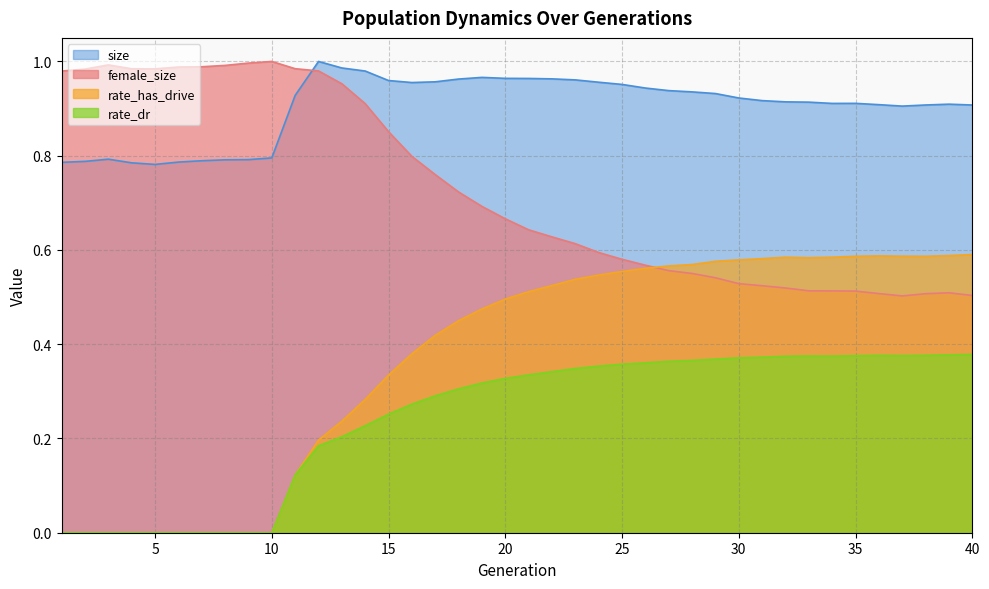

What is the highest value of the size series?

1.0